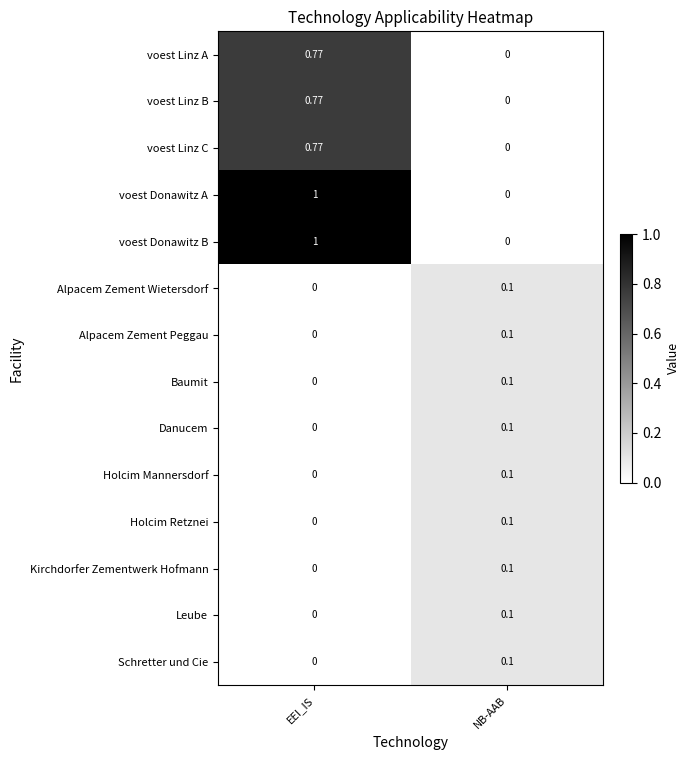

Rank the categories by voest Linz A value from lowest to highest.

NB-AAB, EEI_IS